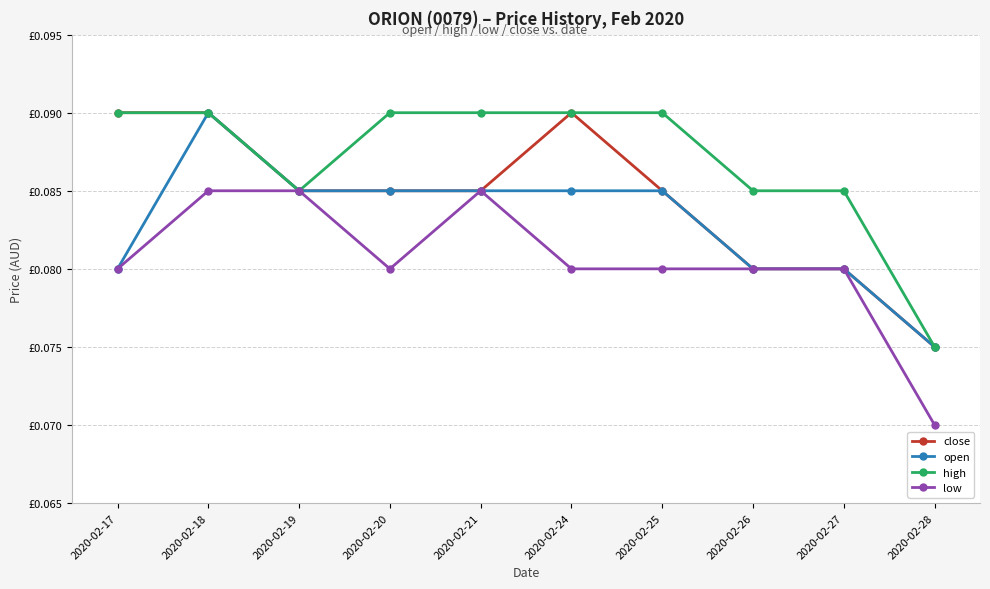

Which has a higher value, 2020-02-25 or 2020-02-18?

2020-02-18